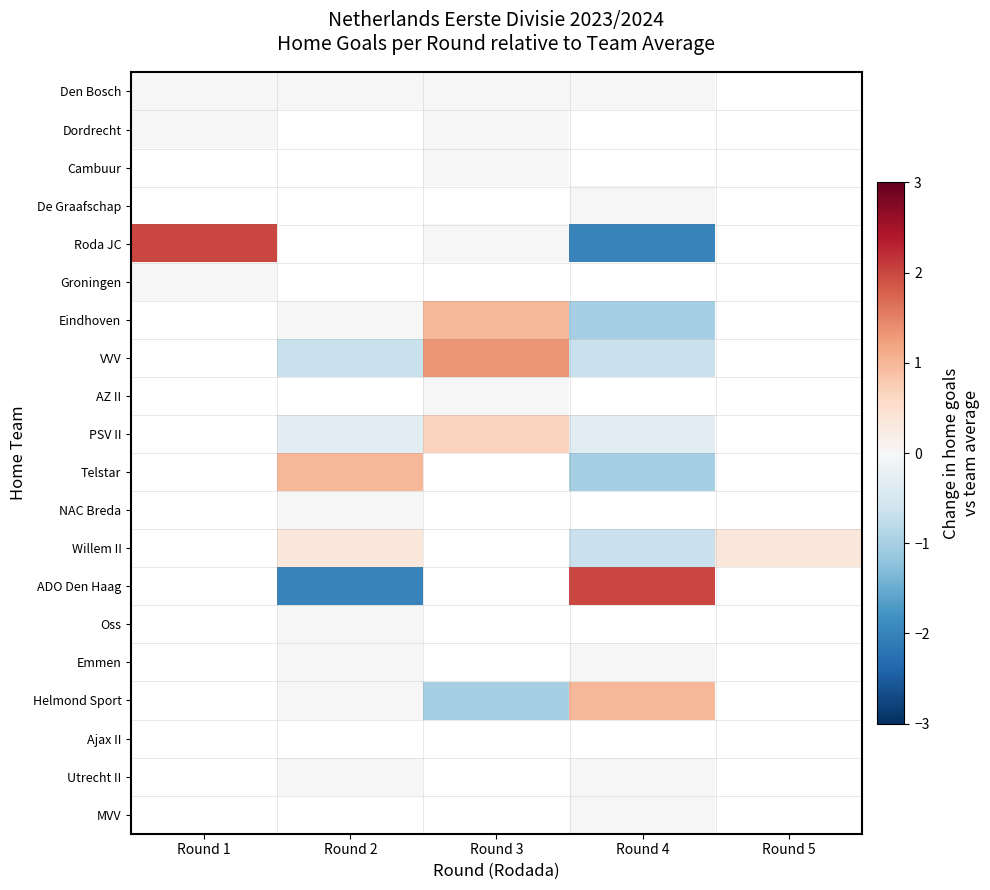

Count the number of categories in the chart.

5